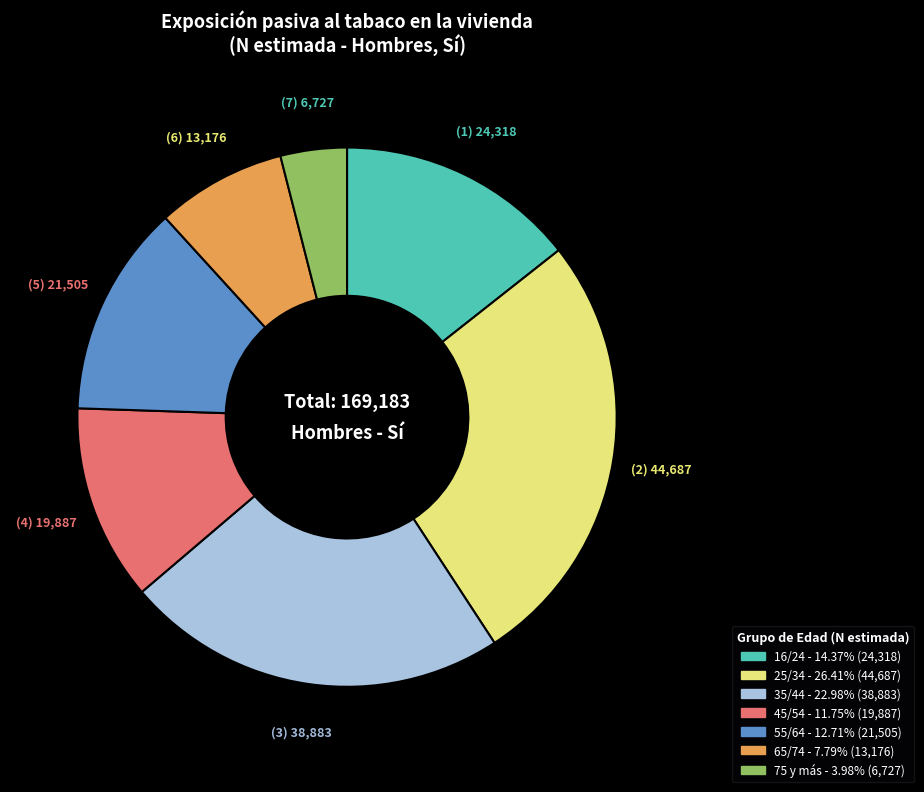

Between 75 y más and 45/54, which is larger?

45/54